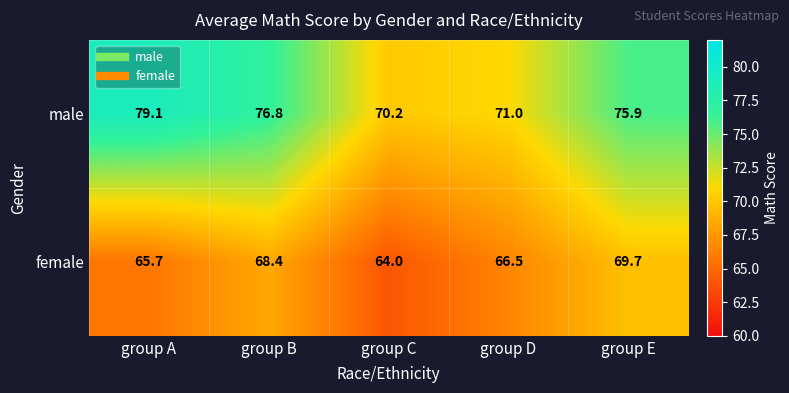

What is the sum of the female values at group D and group E?

136.2